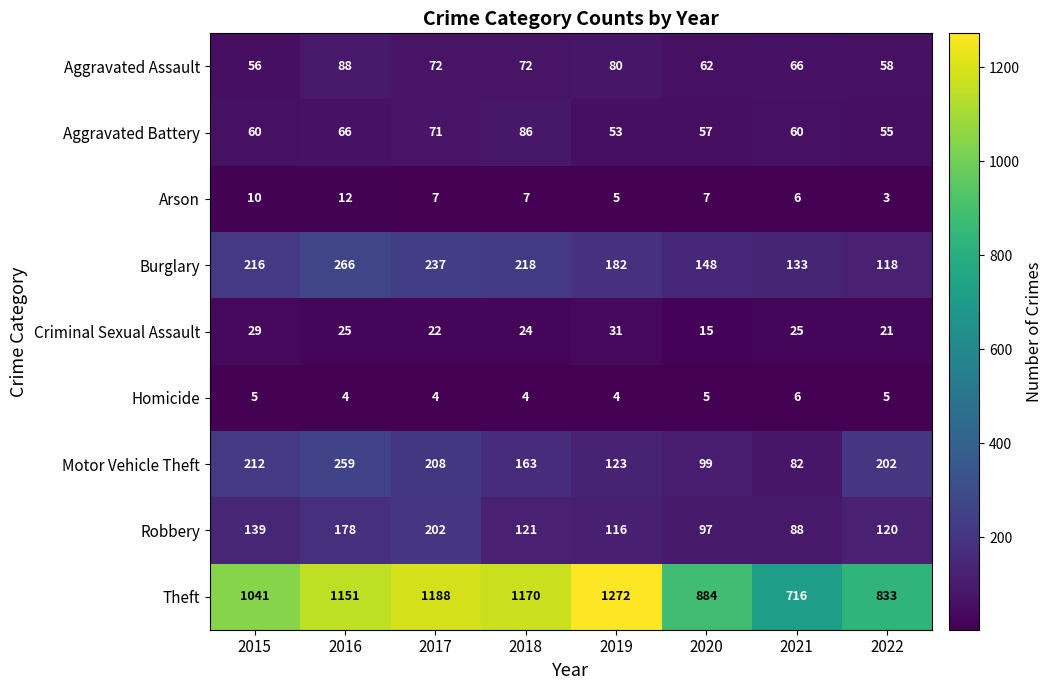

Between 2018 and 2021, which series saw the biggest shift?

Theft